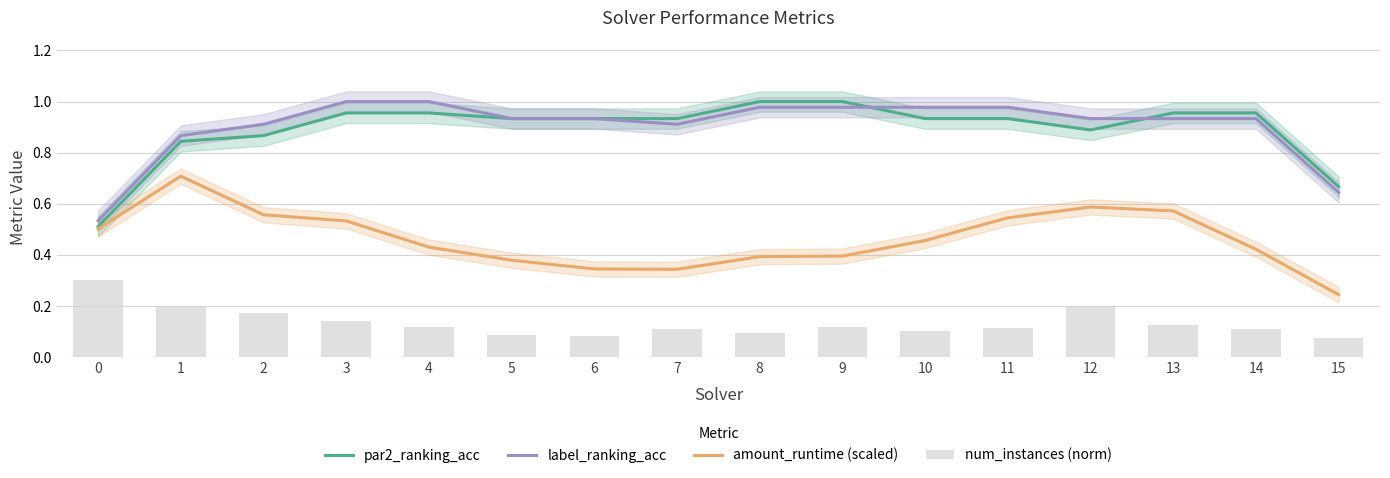

True or false: num_instances (norm) has a value of 0.2 at 12.

True